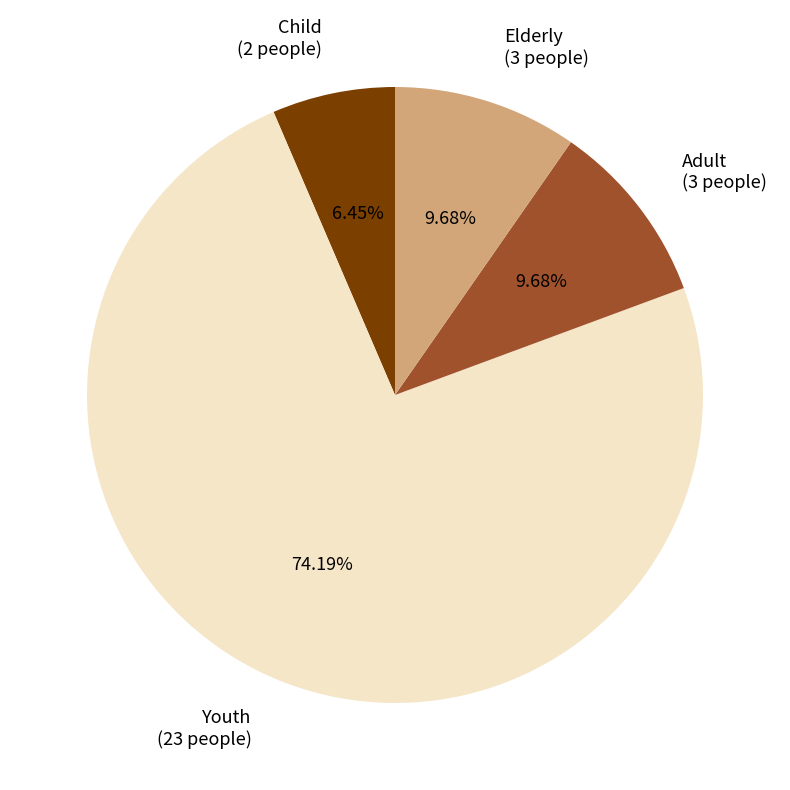

Is the sum of Adult (3 people) and Elderly (3 people) greater than half?

No